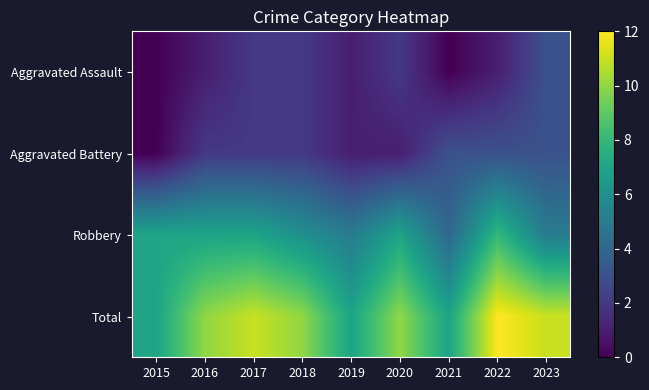

At how many categories does at least one series exceed 6?

9